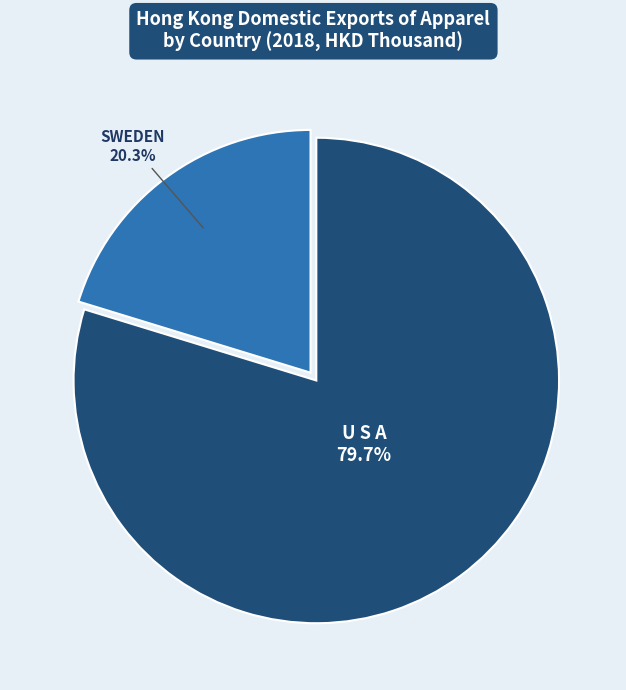

Does any single category account for the majority?

Yes